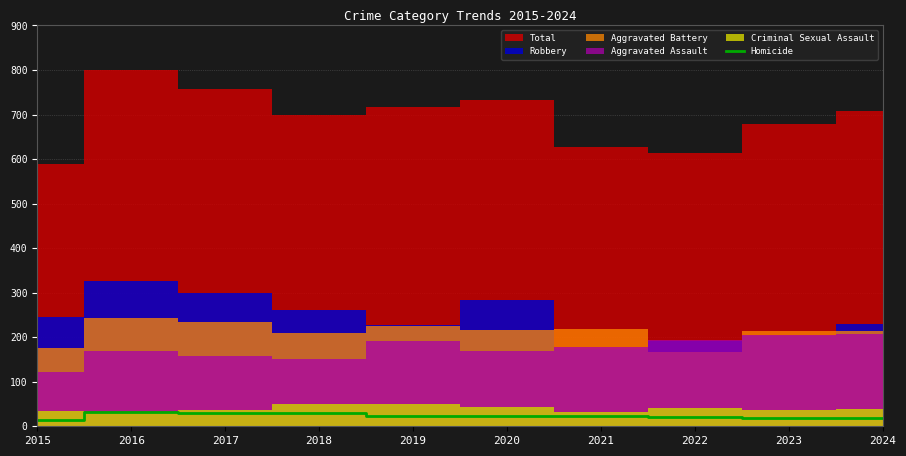

What is the maximum value for Homicide?

32